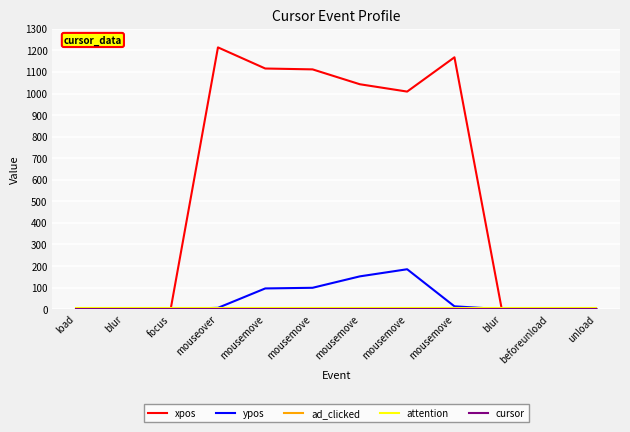

Is it true that attention equals 2 at mousemove?

False